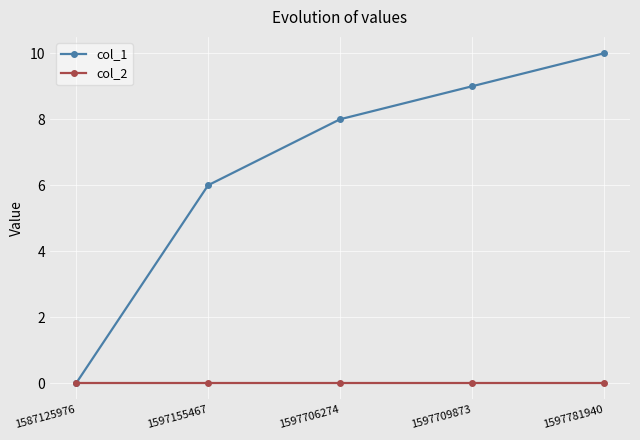

Is it true that col_1 equals 3 at 1597781940?

False